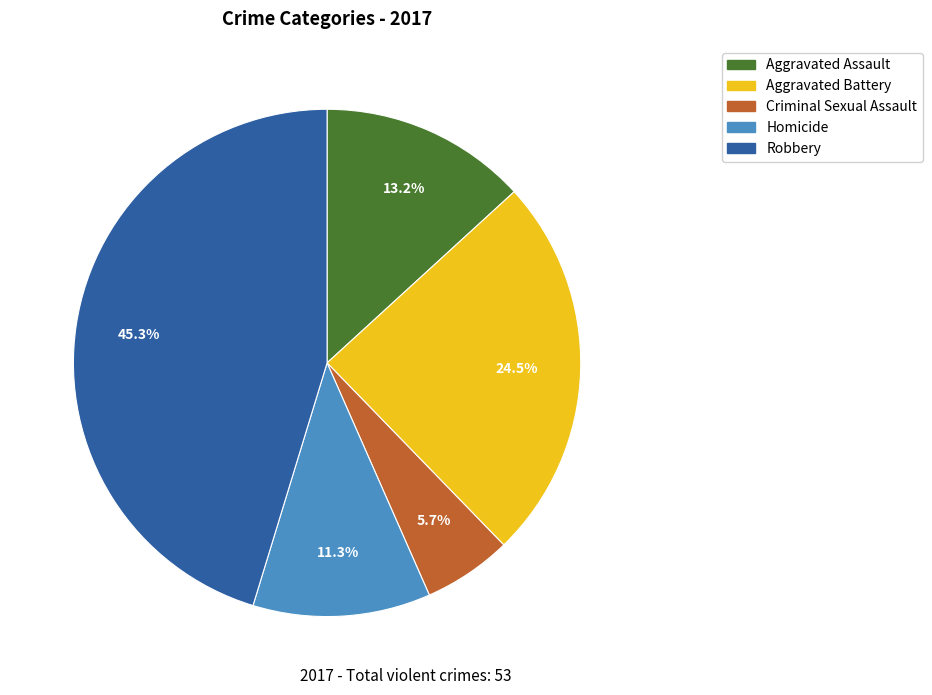

True or false: Criminal Sexual Assault accounts for 18% of the total.

False